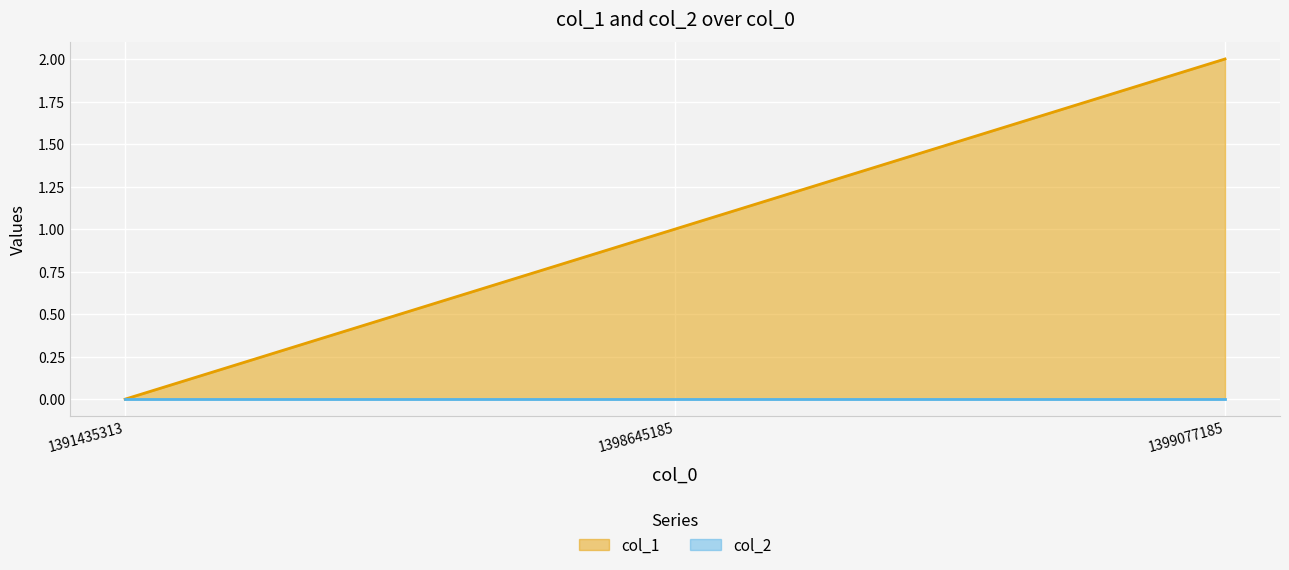

Does the chart display data point markers on the line(s)?

No